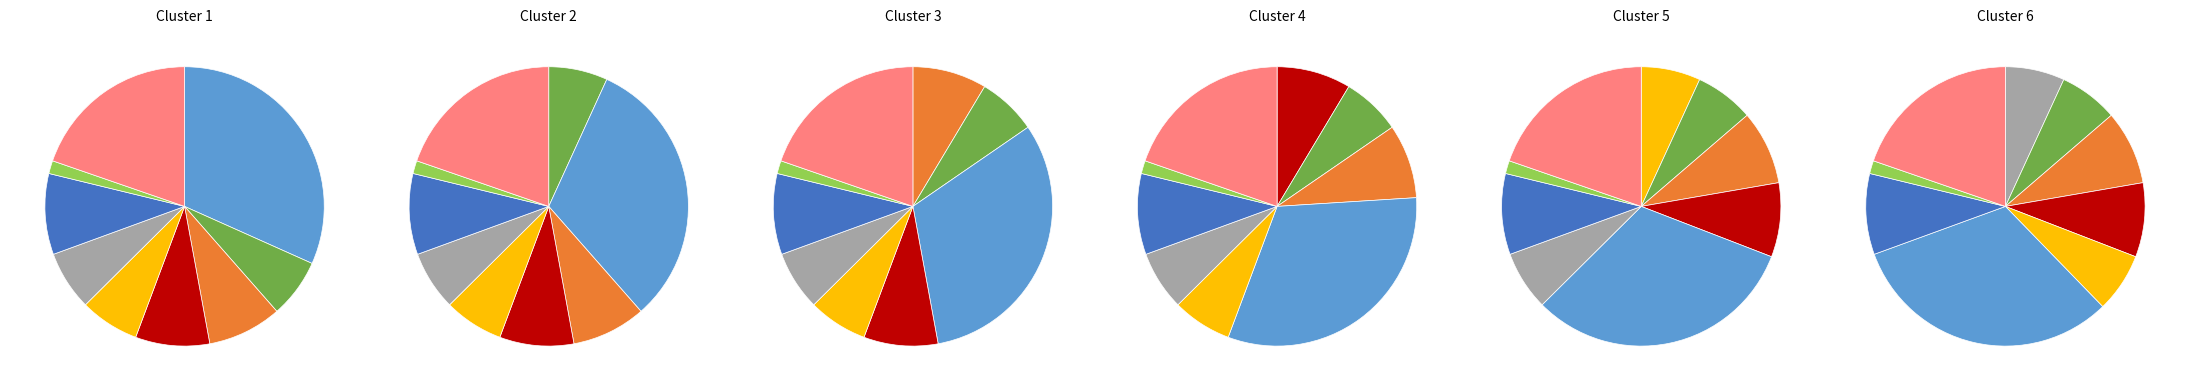

Which category has the smallest portion of the pie?

academic degree